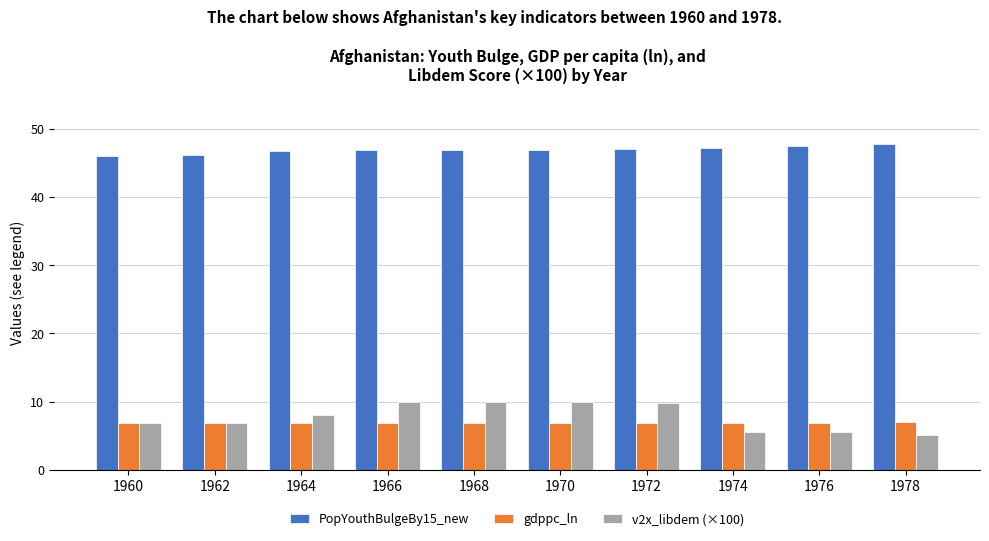

What is the difference between the maximum and minimum values in the gdppc_ln series?

0.1